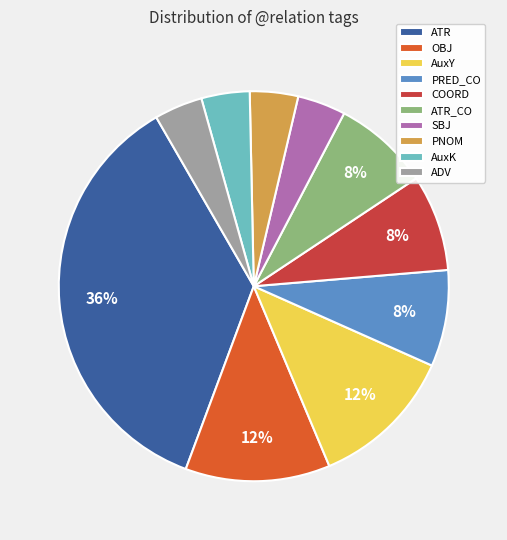

To the nearest percent, what percentage of the pie is SBJ?

4%